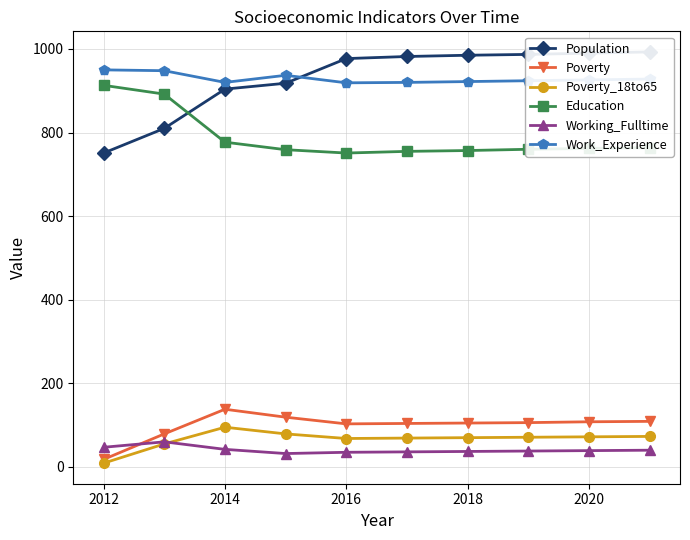

How many categories are shown in the chart?

10